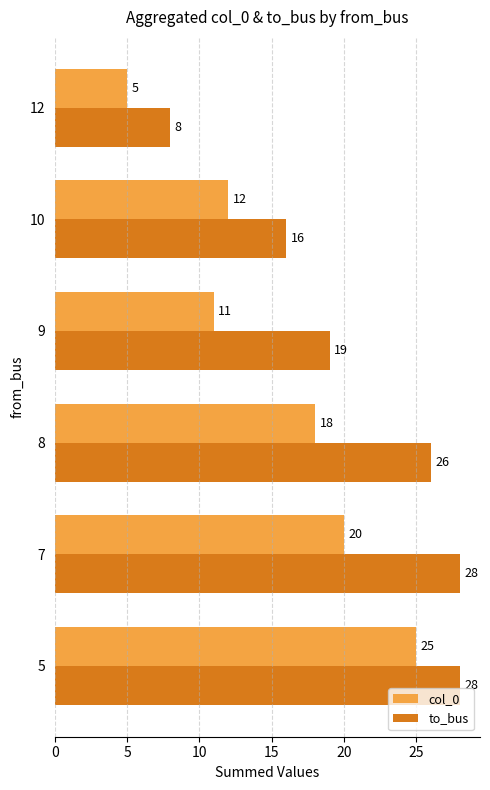

What is the spread (max minus min) of values at 9?

8